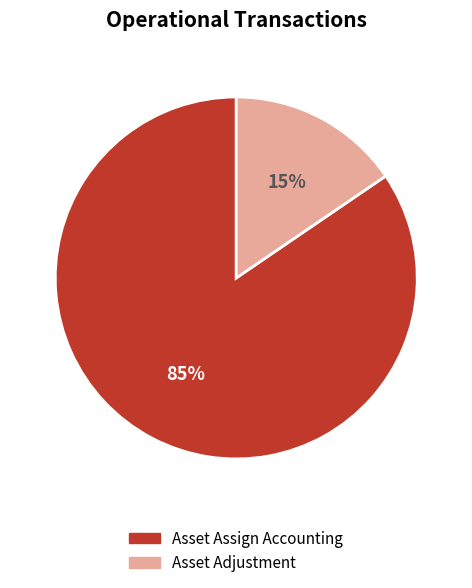

Between Asset Assign Accounting and Asset Adjustment, which is larger?

Asset Assign Accounting